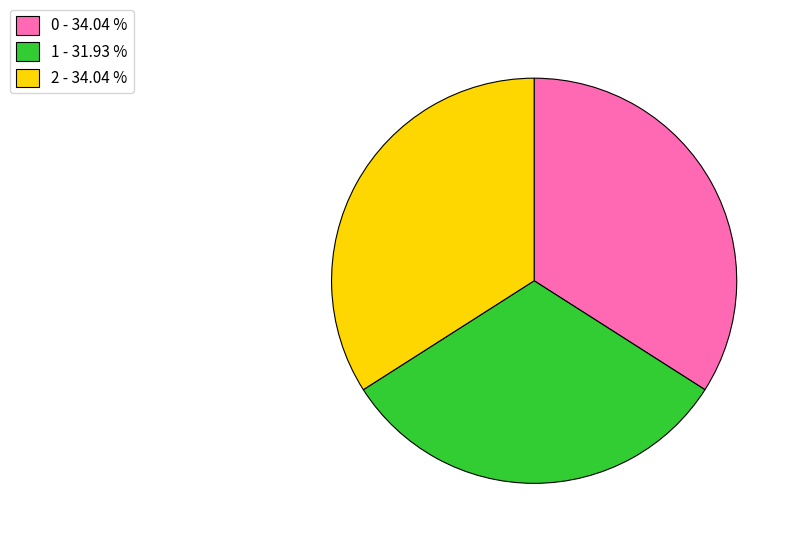

Is there any slice that represents more than half of the pie?

No